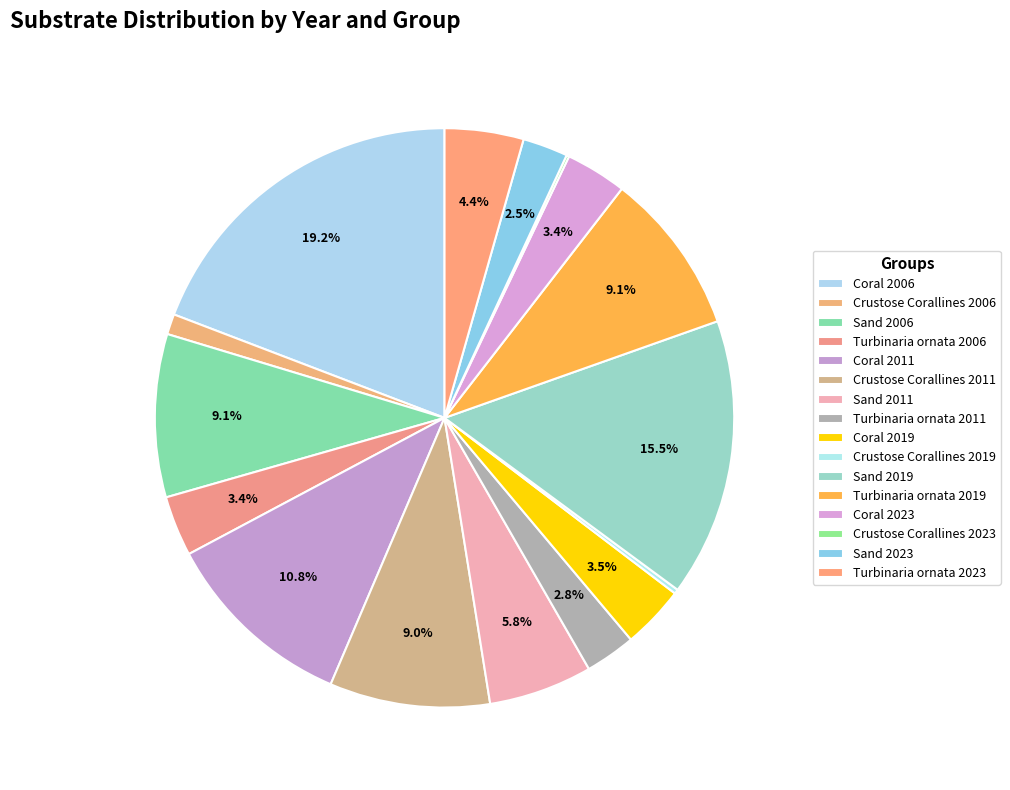

To the nearest percent, what is the average slice percentage?

6%